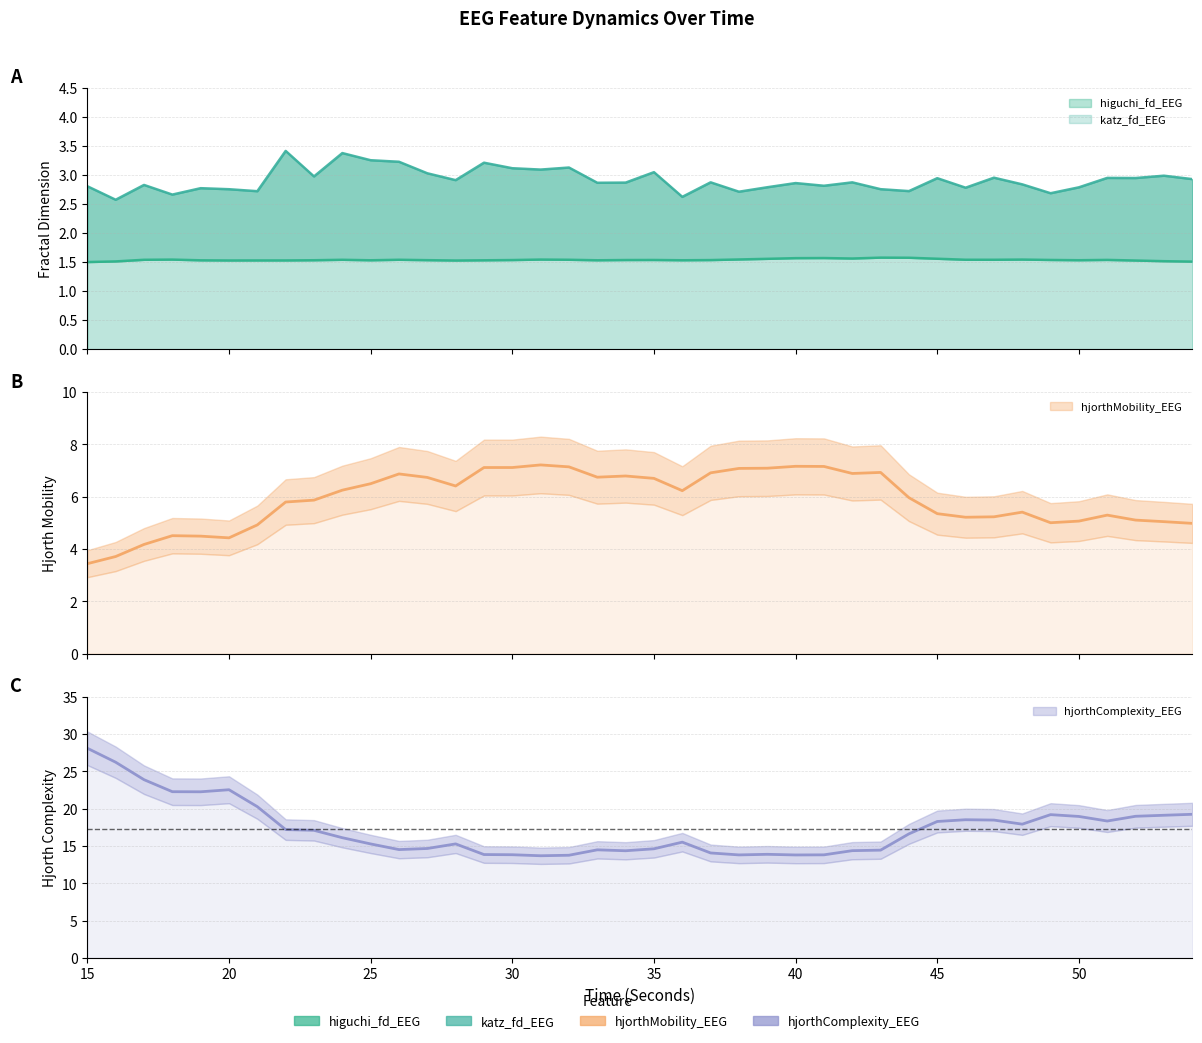

True or false: katz_fd_EEG and hjorthMobility_EEG intersect in this chart.

False